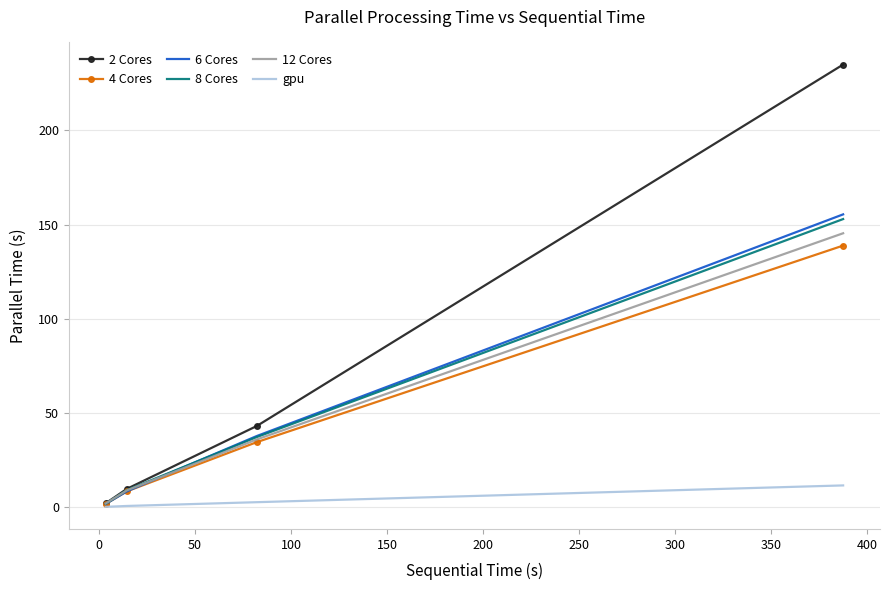

What is the difference between the maximum and minimum values in the 8 Cores series?

151.0